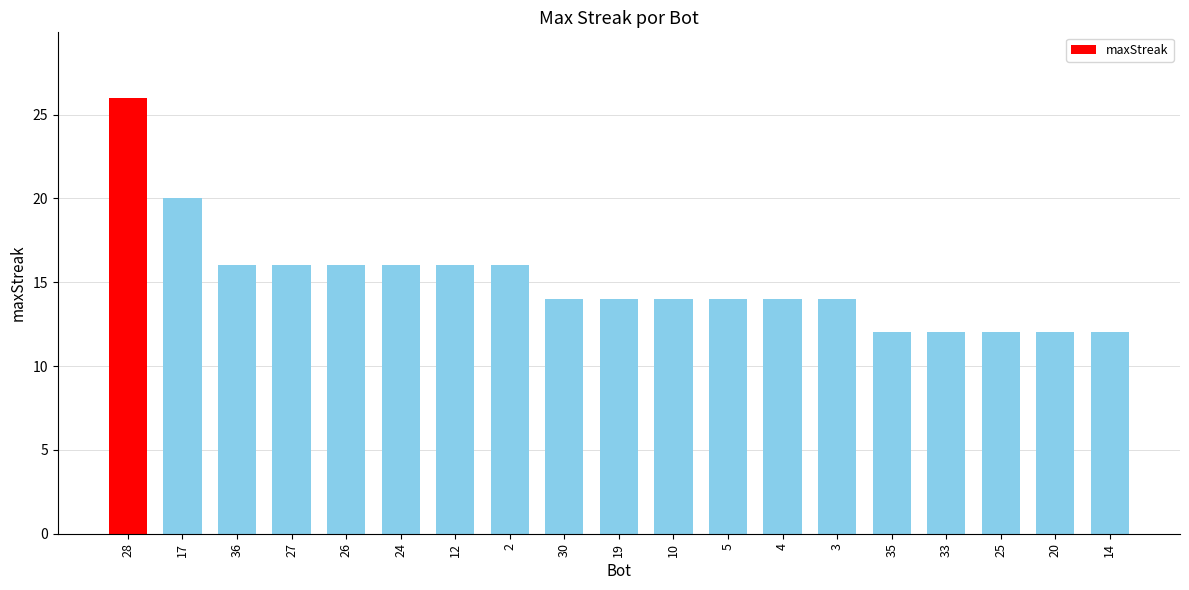

What is the difference between the second highest and second lowest values?

8